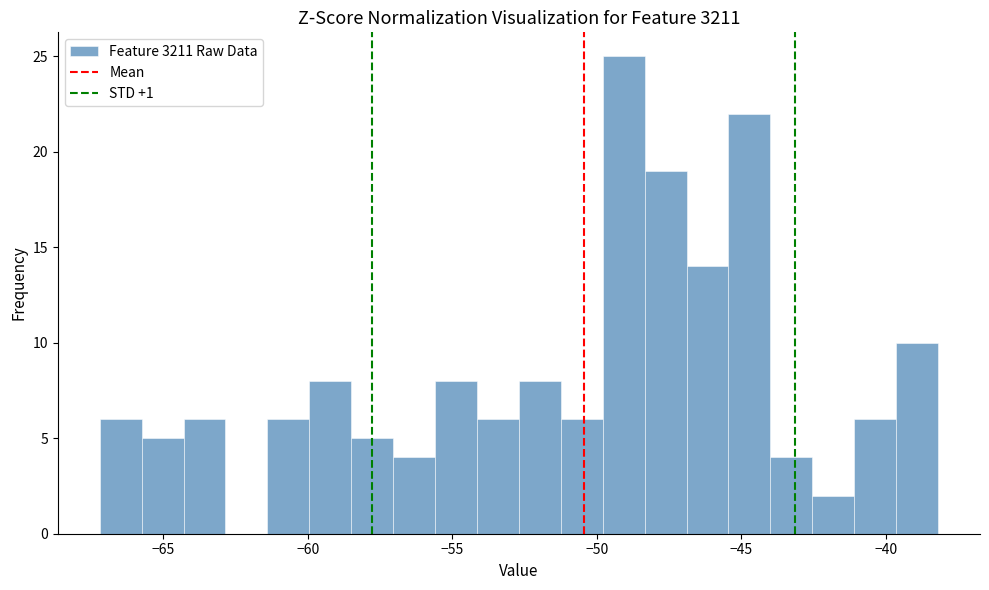

Around what value on the x-axis is the tallest bar? Give the approximate position of its centre, as read against the axis.

-49.0